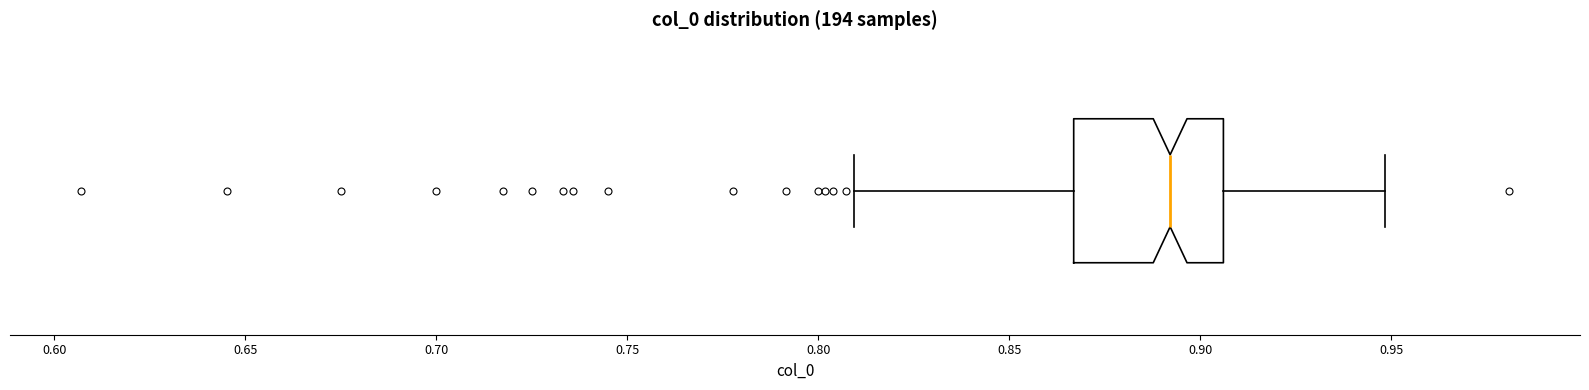

Transcribe this box plot: give where the median line is, the range the box spans, and where the two whiskers end, as read against the x-axis. The values are not printed on the chart, so give them approximately, as read against the axis.

median 0.890, box 0.865 to 0.905, whiskers 0.810 to 0.950